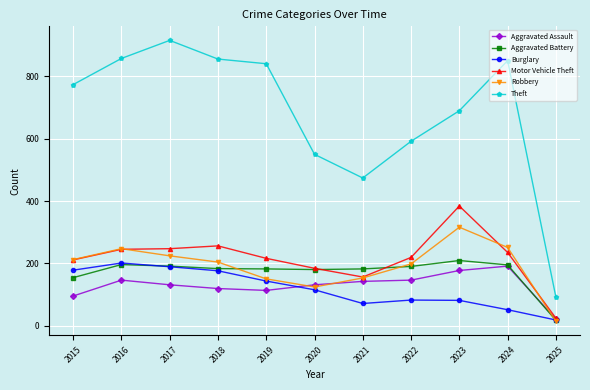

The value of Aggravated Battery at 2019 is 297. True or false?

False